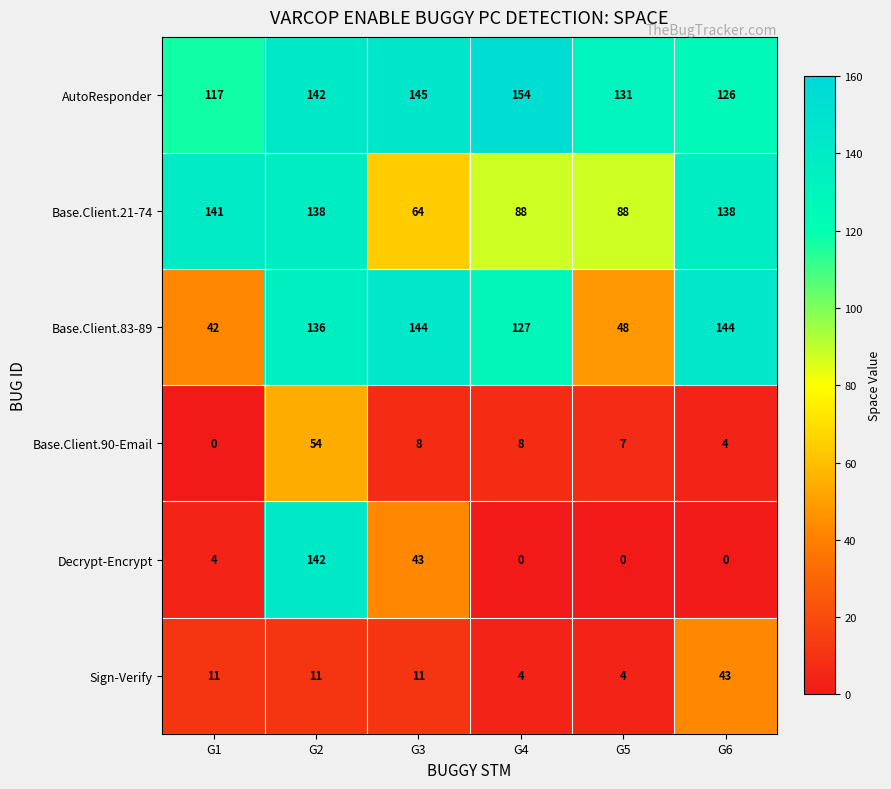

What is the spread (max minus min) of values at G5?

131